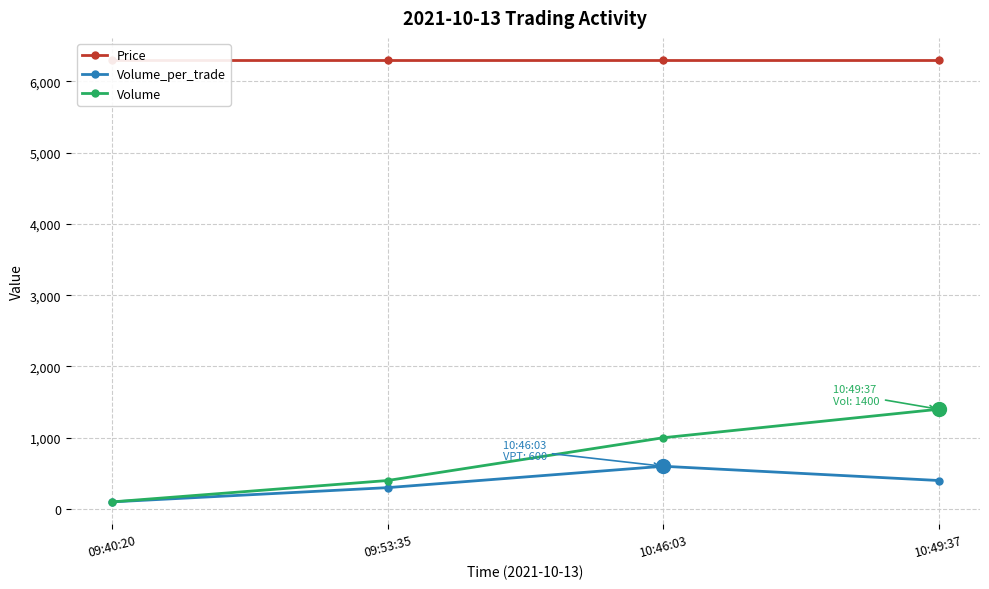

Is it true that Volume_per_trade equals 886 at 10:46:03?

False